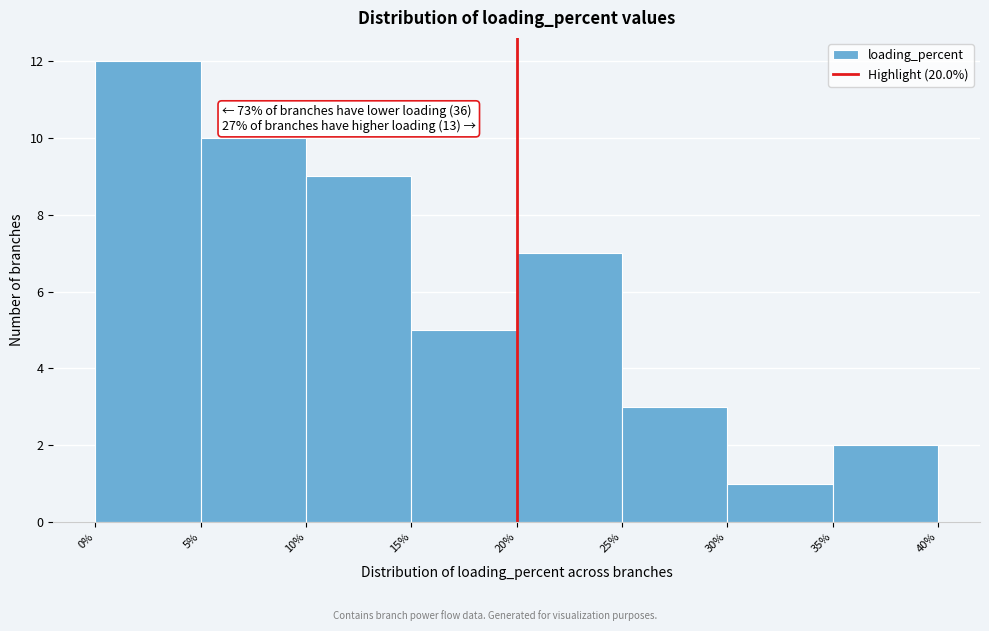

Which range on the x-axis has the tallest bar?

0% to 5%